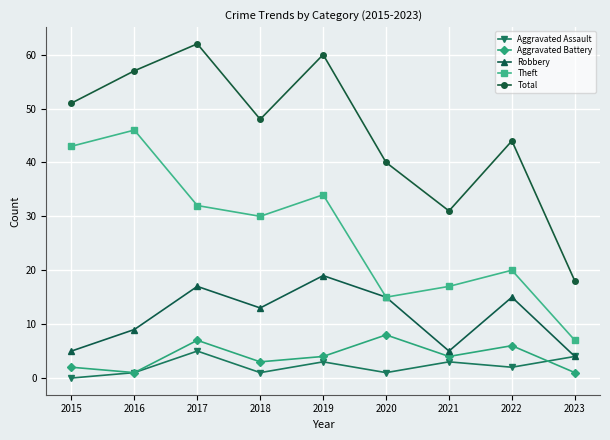

What is the difference between the Robbery values at 2019 and 2016?

10